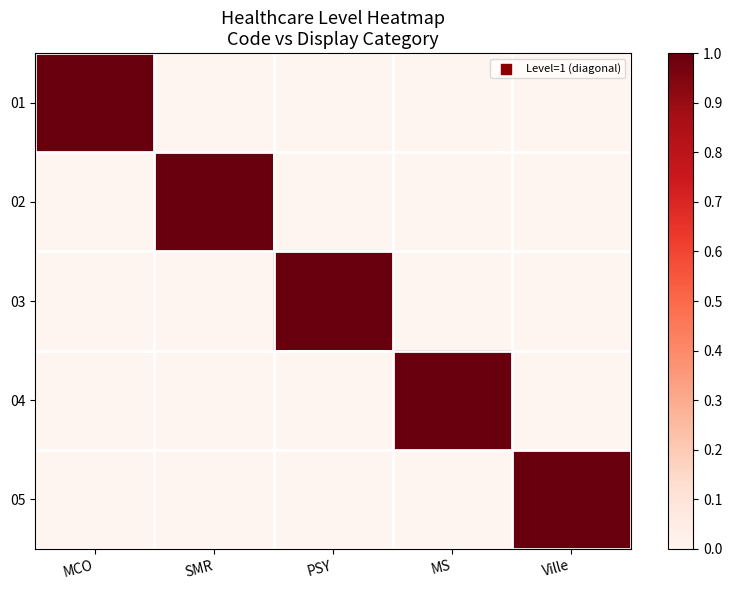

Between SMR and MS, which series saw the biggest shift?

02